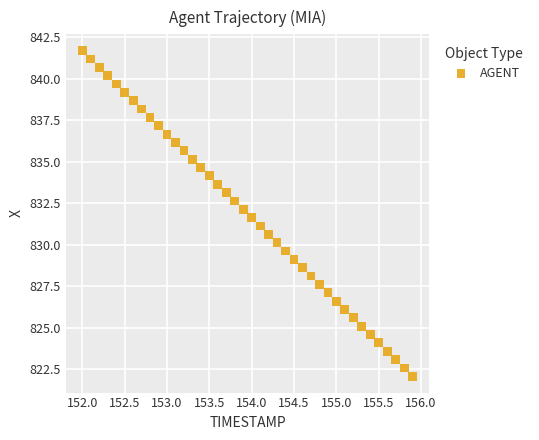

What is the range of X values (max minus min)?

3.9